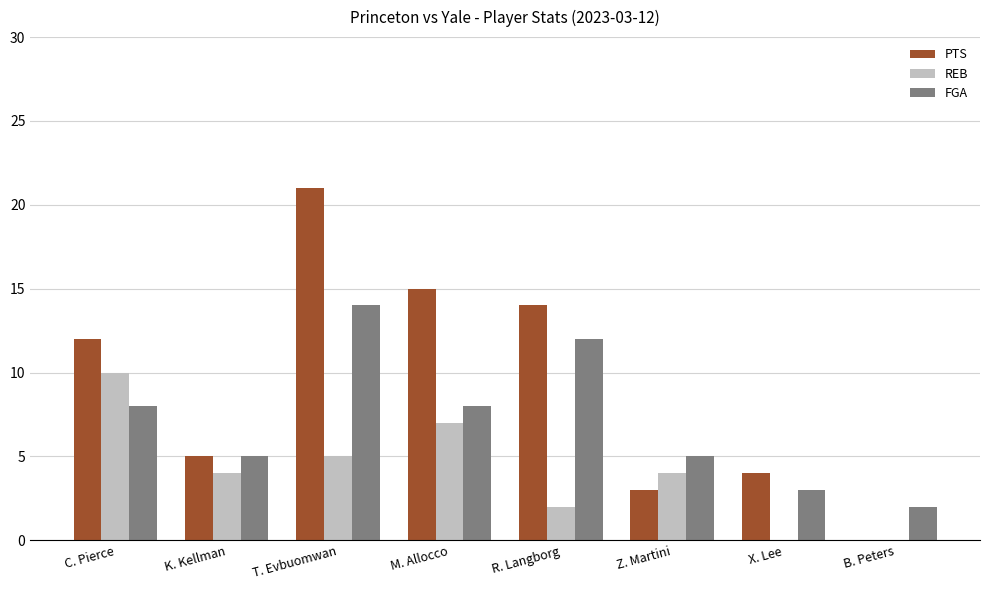

At which category is the sum across all series the highest?

T. Evbuomwan